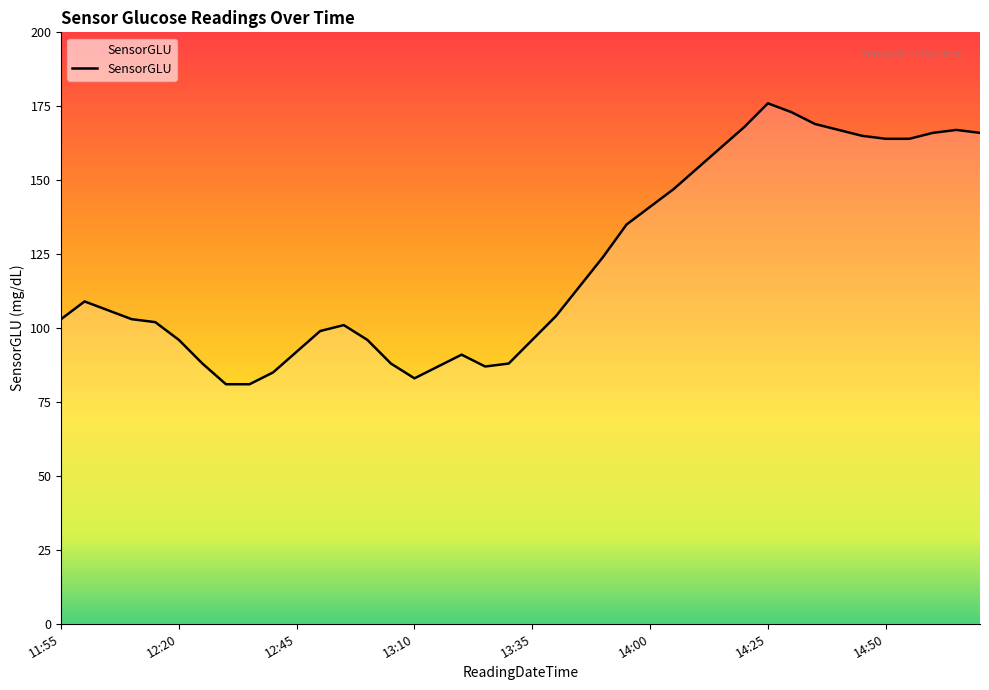

What is the difference between the maximum and minimum values?

95